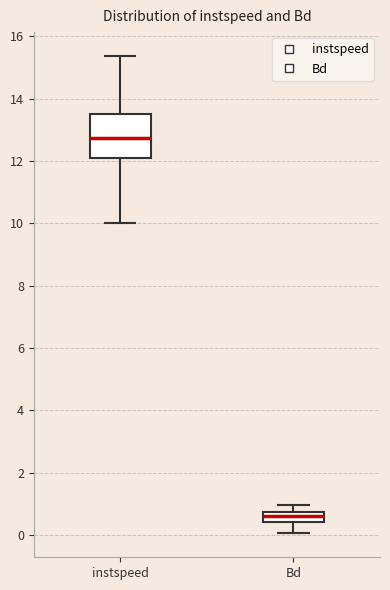

Where is the upper edge of the box for instspeed on the y-axis? The values are not printed on the chart, so give them approximately, as read against the axis.

13.6